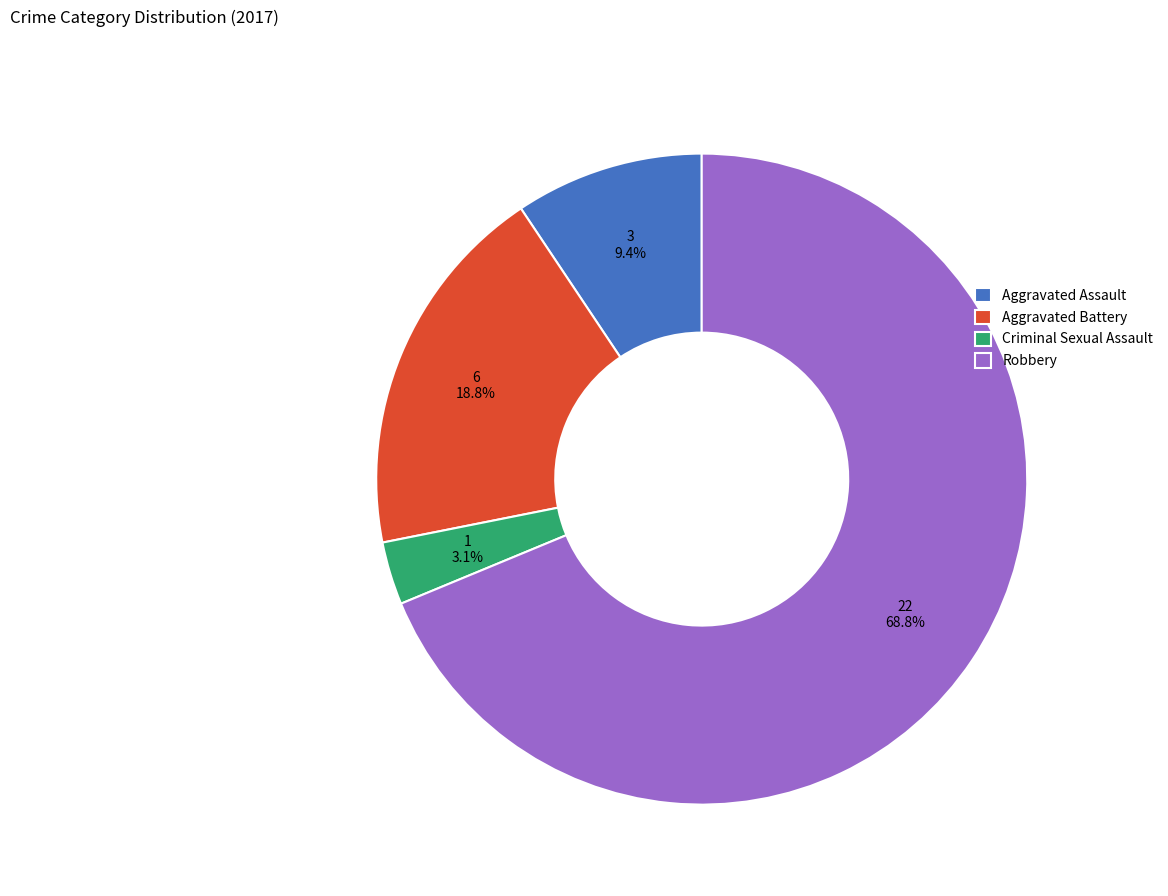

Which category has the biggest portion of the pie?

Robbery